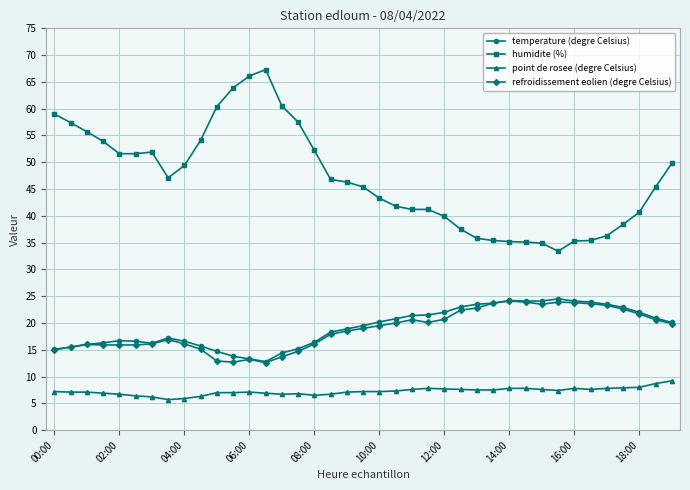

What is the minimum value for point de rosee (degre Celsius)?

5.7